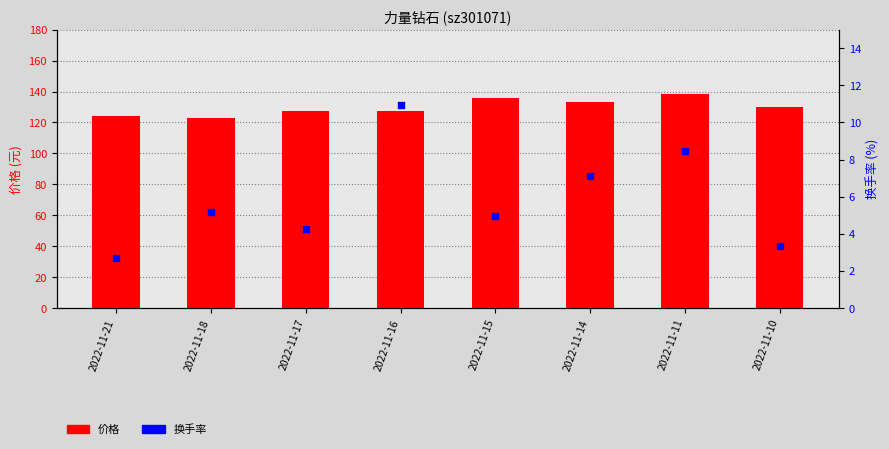

What are all the series names shown in the legend?

价格, 换手率